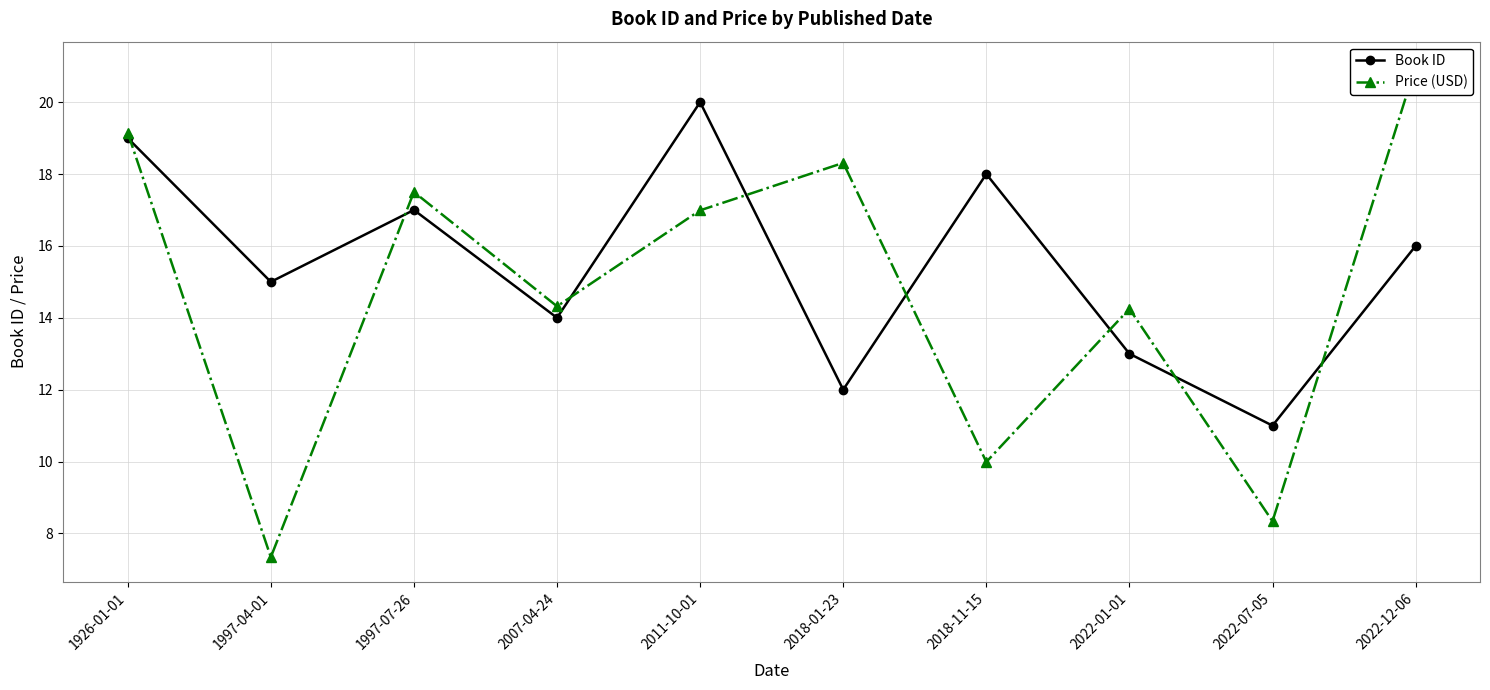

What position from the right is 1926-01-01?

10